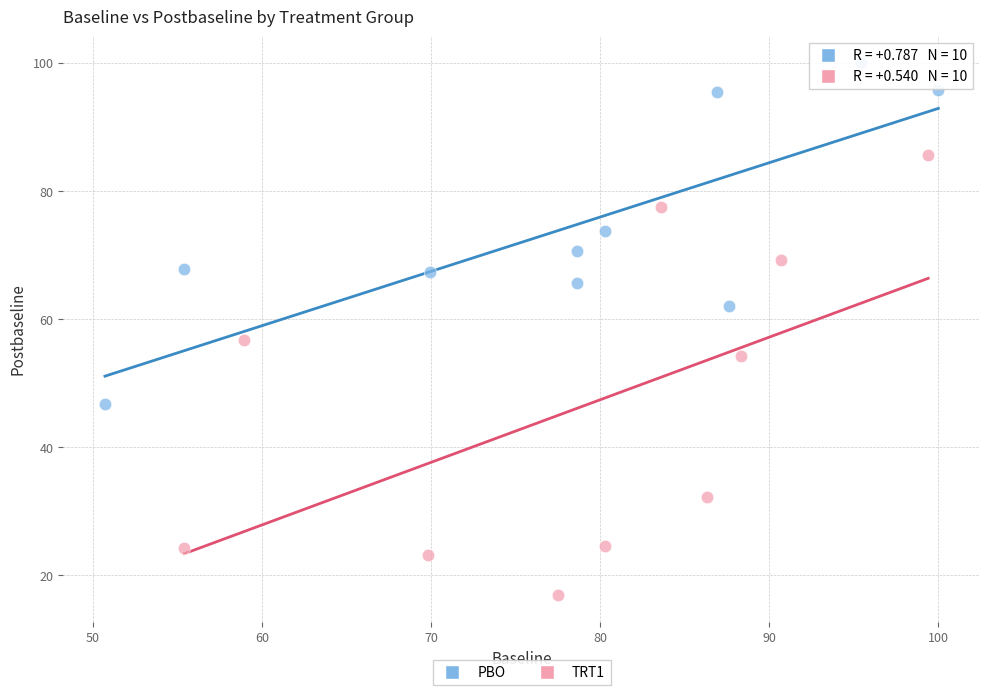

Which series contains the highest Y value?

PBO